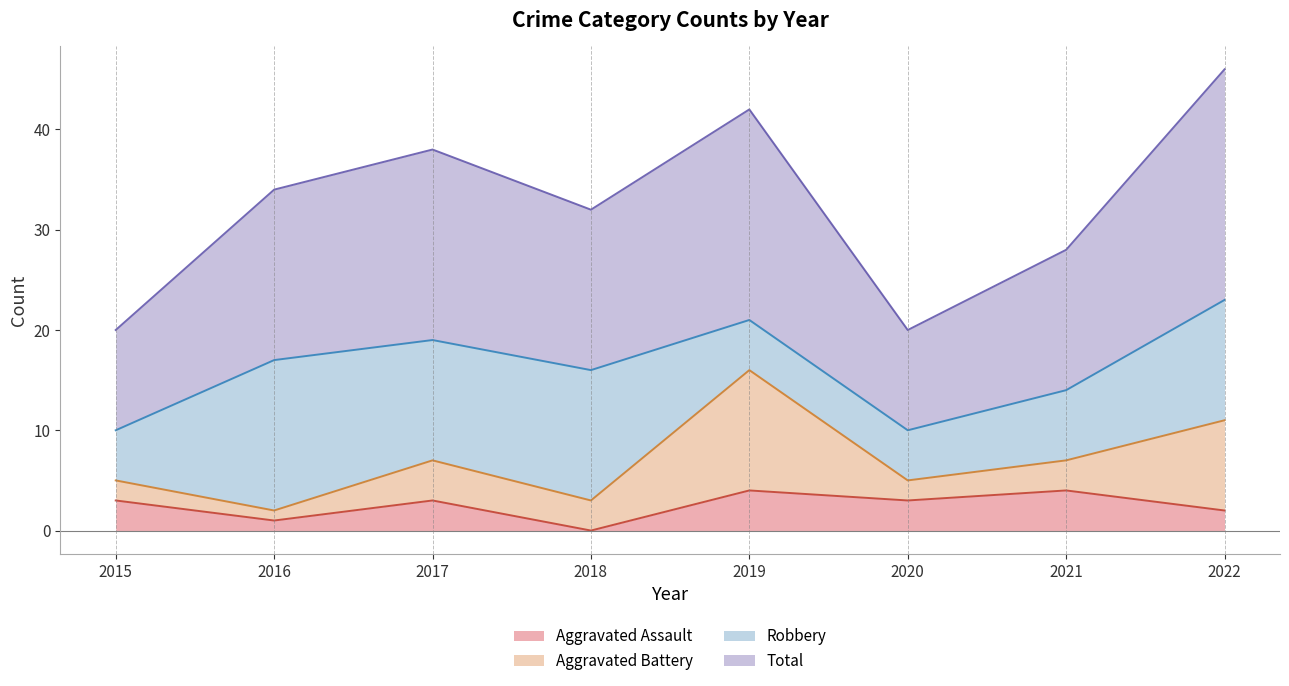

The value of Aggravated Assault at 2019 is 4. True or false?

True